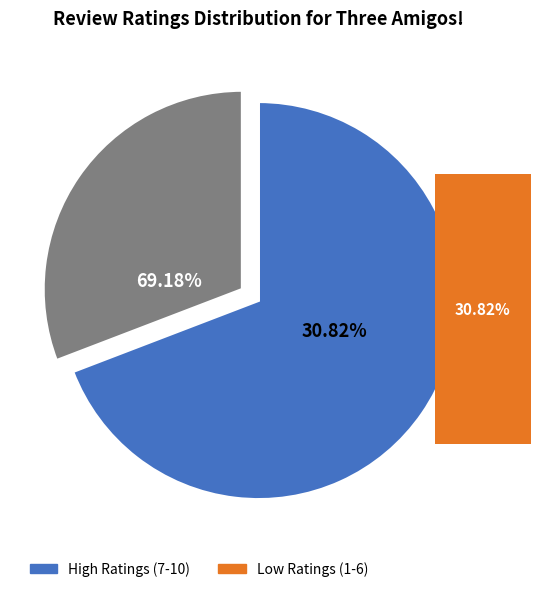

To the nearest percent, what percentage of the pie is High Ratings (7-10)?

69%